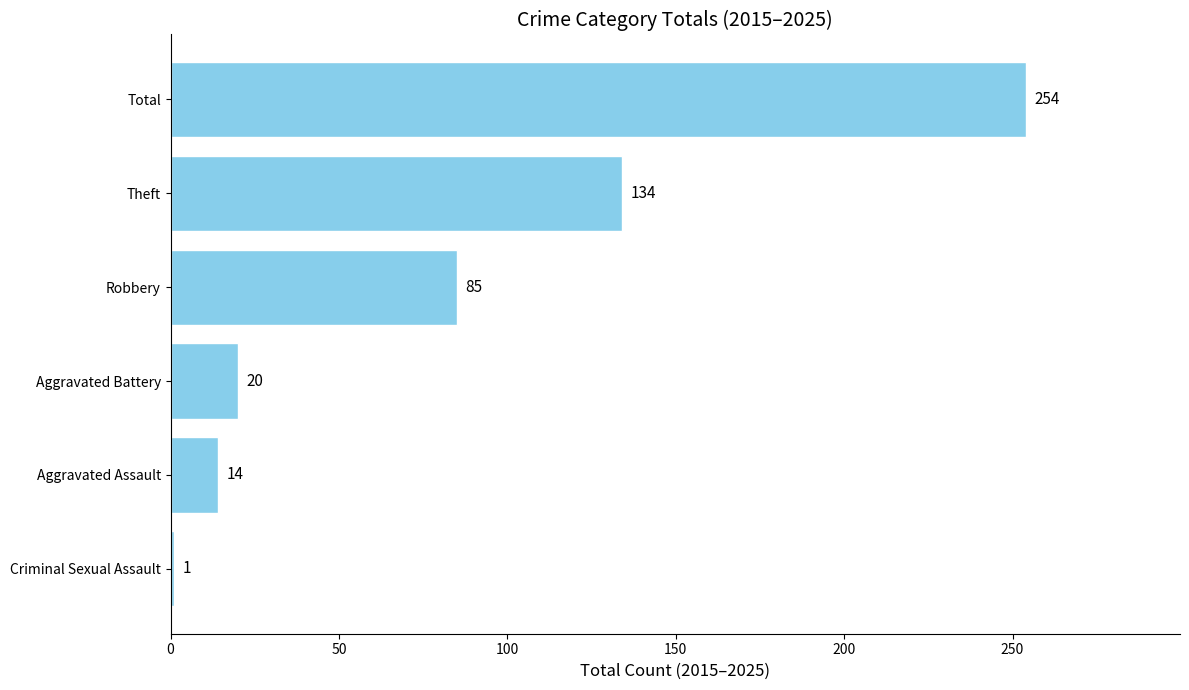

What is the difference between the second highest and minimum values?

133